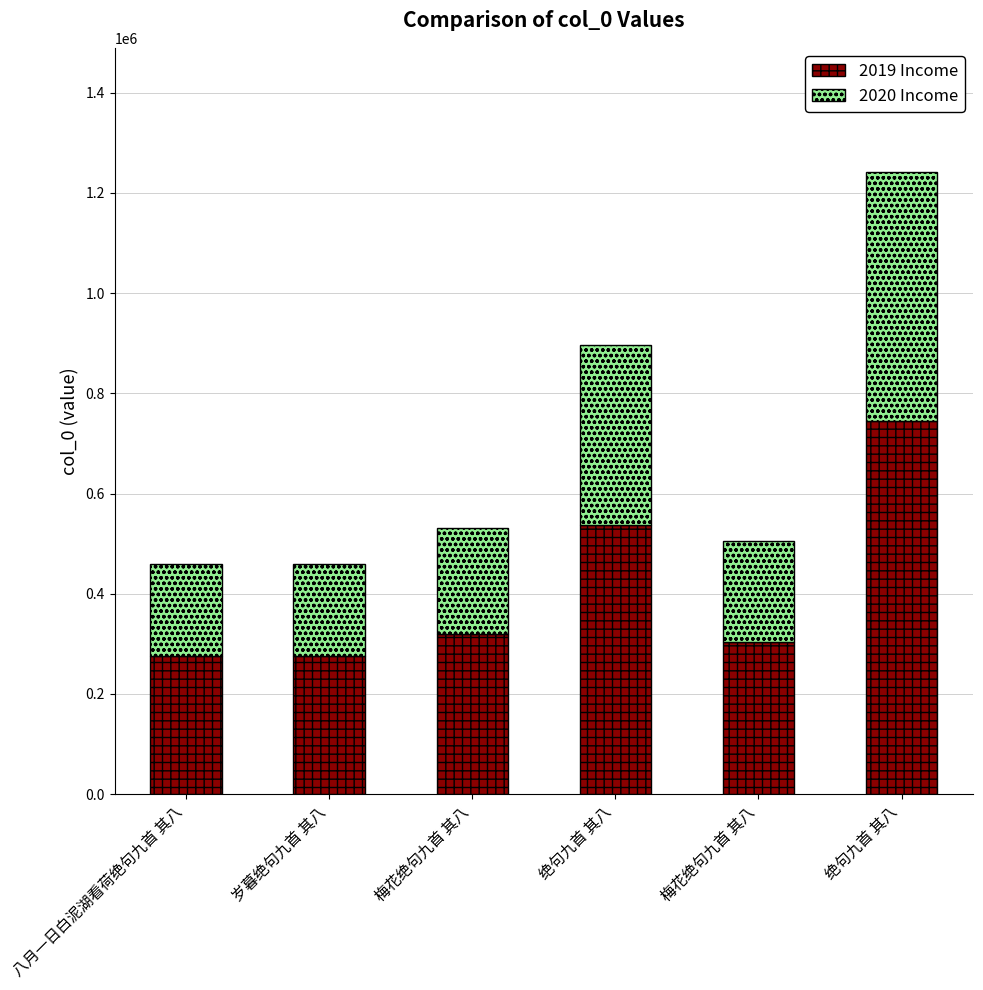

How many bars are there in total?

6